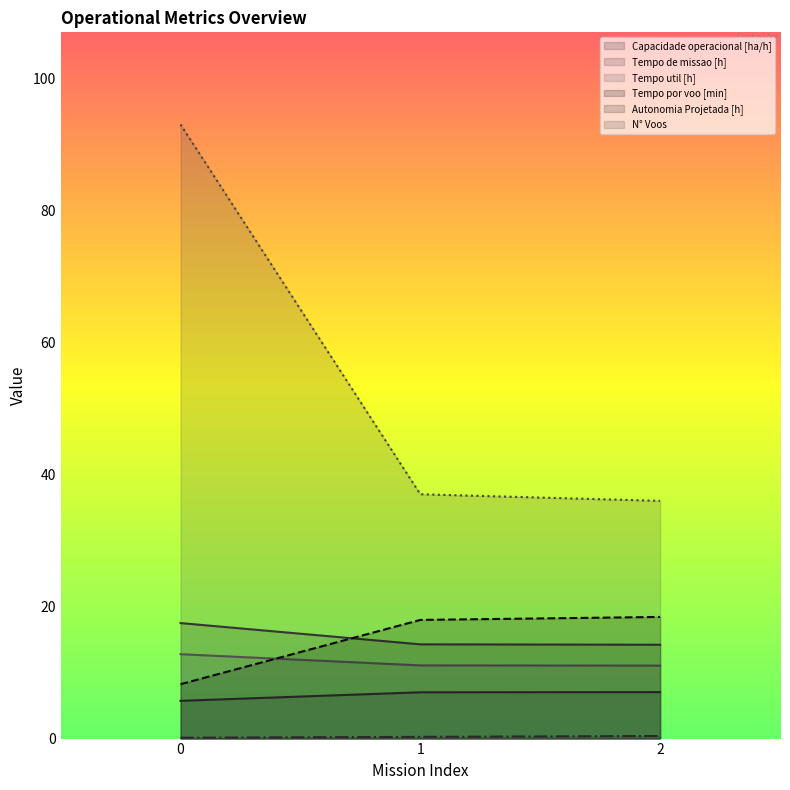

What value does the Tempo por voo [min] series have at 1?

18.0